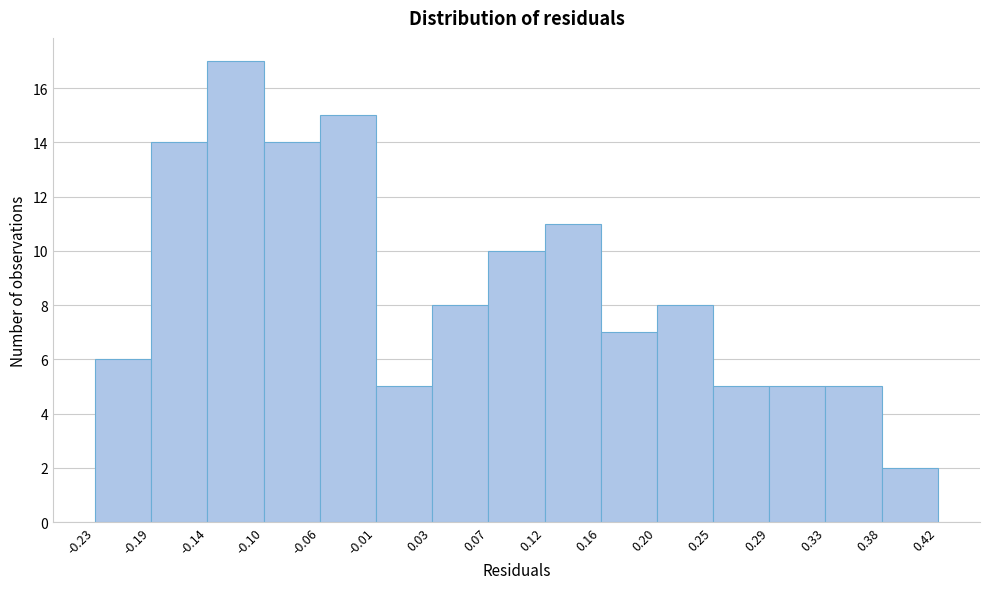

Reading left to right, list every bar in this chart as the range it spans on the x-axis followed by its height. The values are not printed on the chart, so give them approximately, as read against the axis.

-0.23 to -0.19: 6
-0.19 to -0.14: 14
-0.14 to -0.10: 17
-0.10 to -0.06: 14
-0.06 to -0.01: 15
-0.01 to 0.03: 5
0.03 to 0.07: 8
0.07 to 0.12: 10
0.12 to 0.16: 11
0.16 to 0.20: 7
0.20 to 0.25: 8
0.25 to 0.29: 5
0.29 to 0.33: 5
0.33 to 0.38: 5
0.38 to 0.42: 2